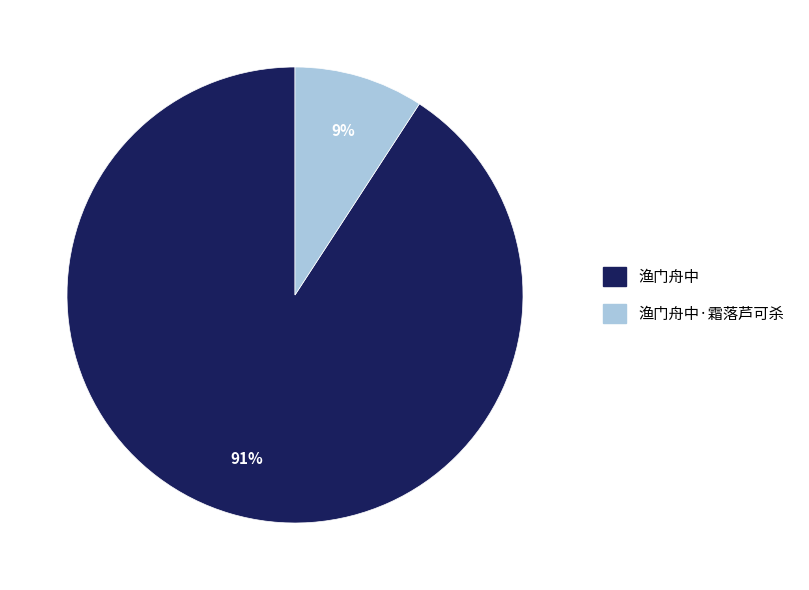

To the nearest percent, what is the average slice percentage?

50%